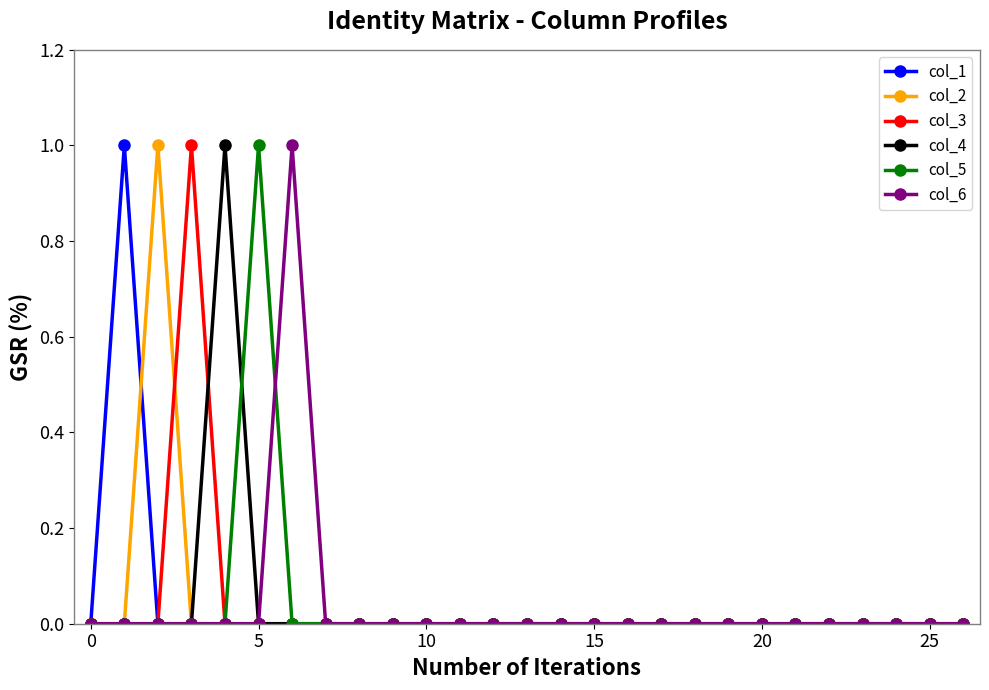

True or false: col_6 and col_5 intersect in this chart.

True